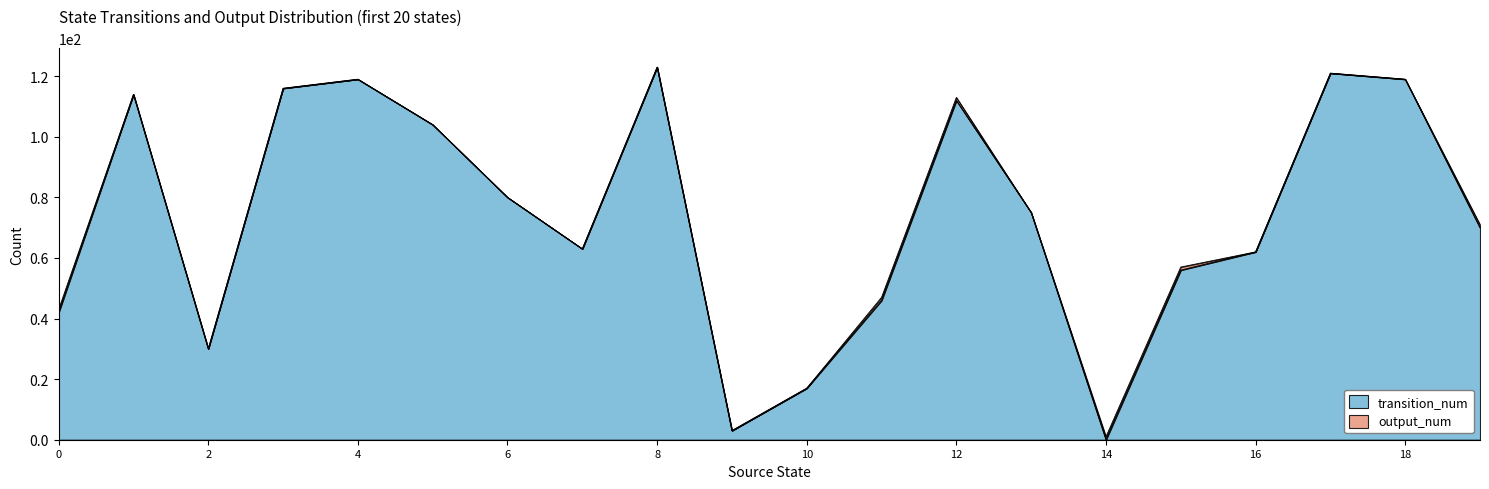

What is the ratio of the value at 7 to the value at 10?

3.7